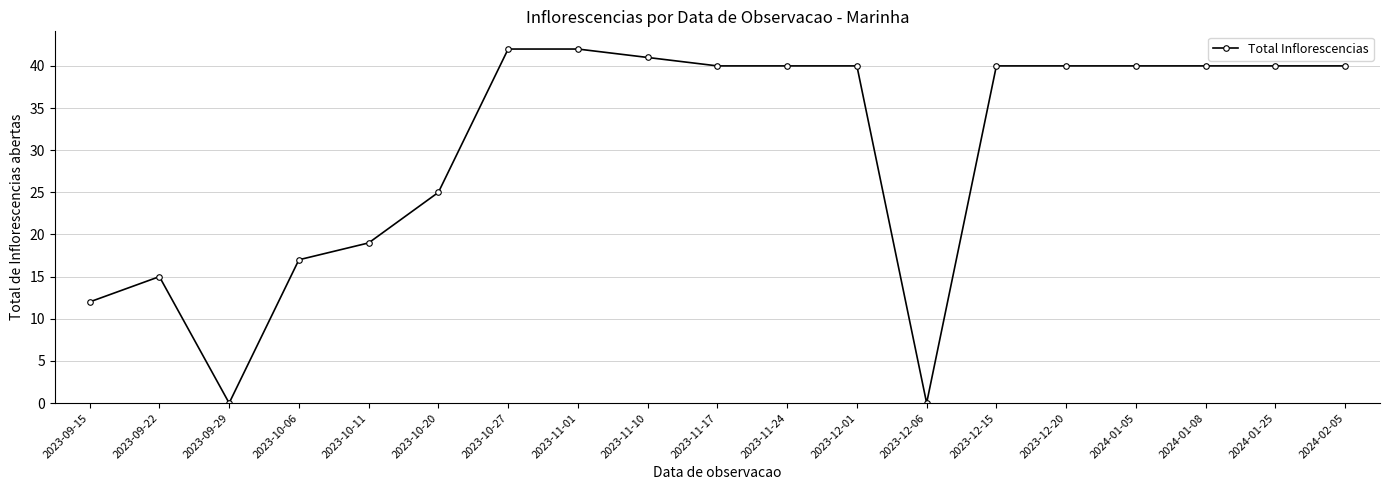

What is the difference between the maximum and minimum values?

42